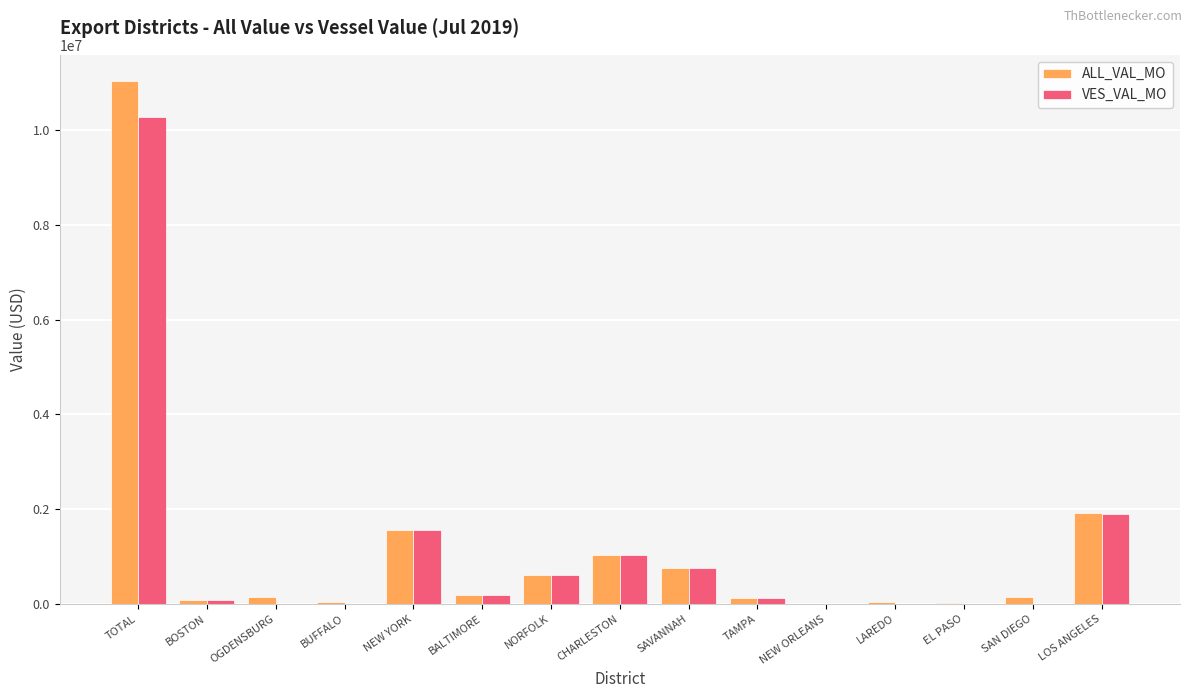

Between SAVANNAH and EL PASO, which series saw the biggest shift?

VES_VAL_MO